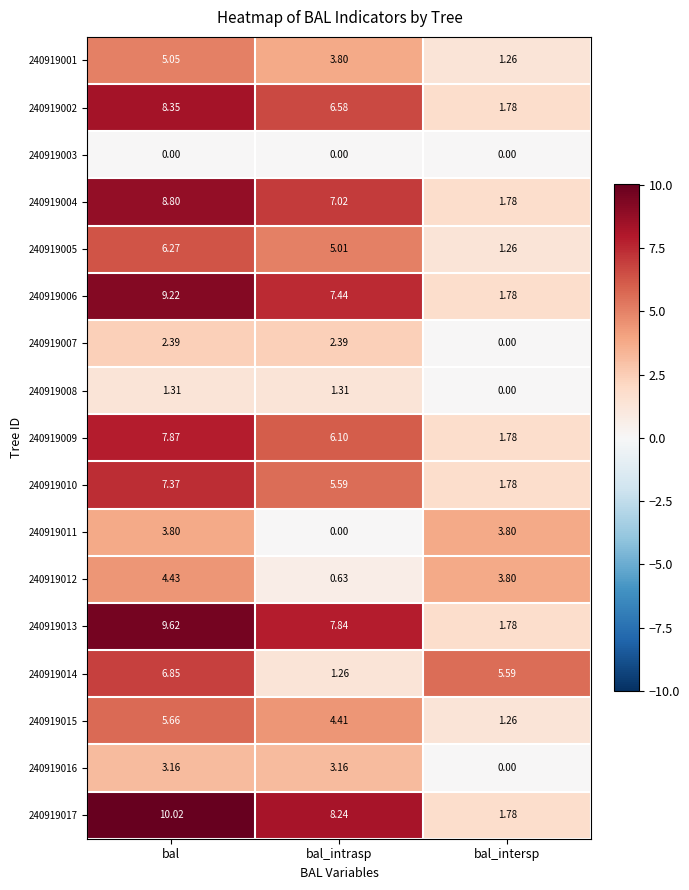

At which label is 240919011 closest to 1?

bal_intrasp